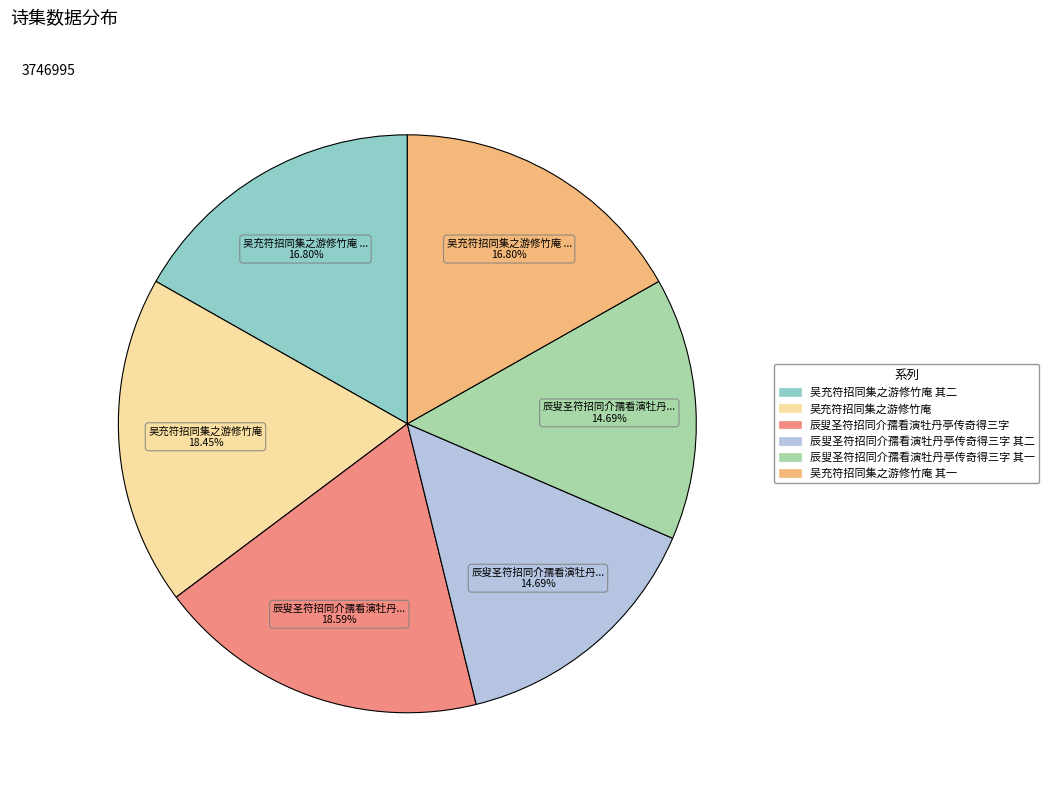

Is there a majority slice in this chart?

No